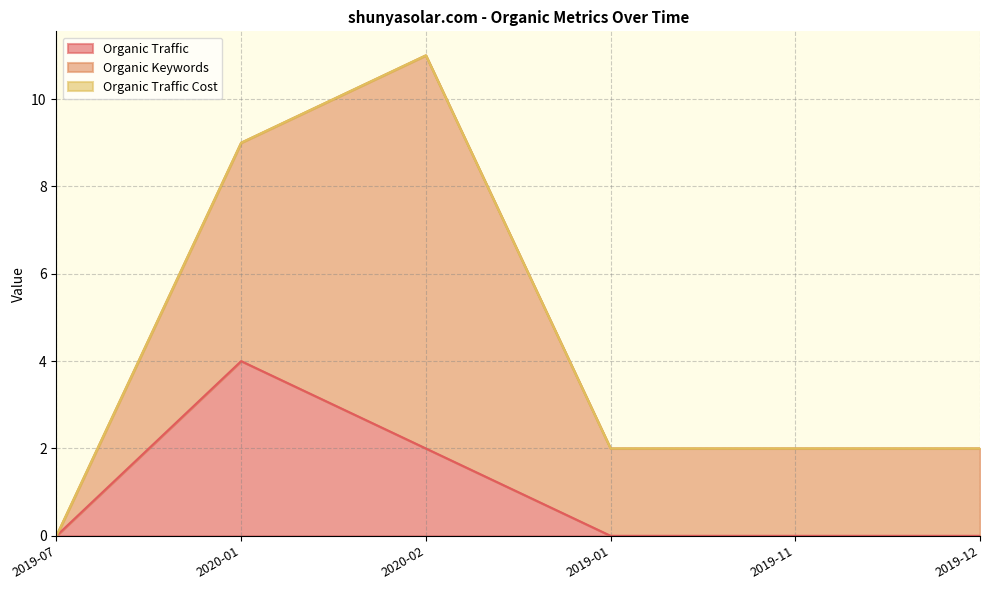

What position from the right is 2019-07?

6